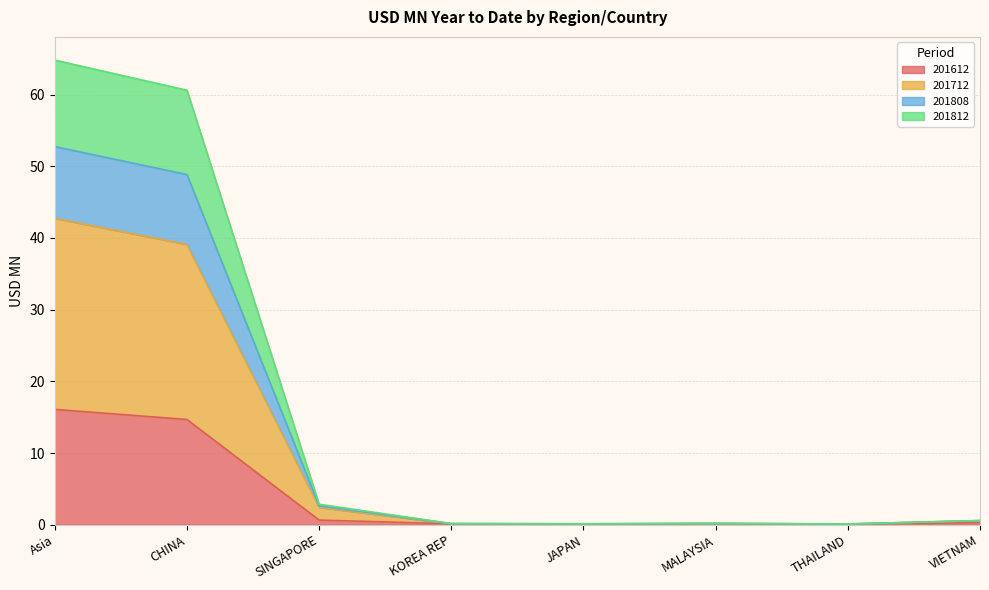

At KOREA REP, list the series in order from smallest to largest.

201612, 201712, 201812, 201808